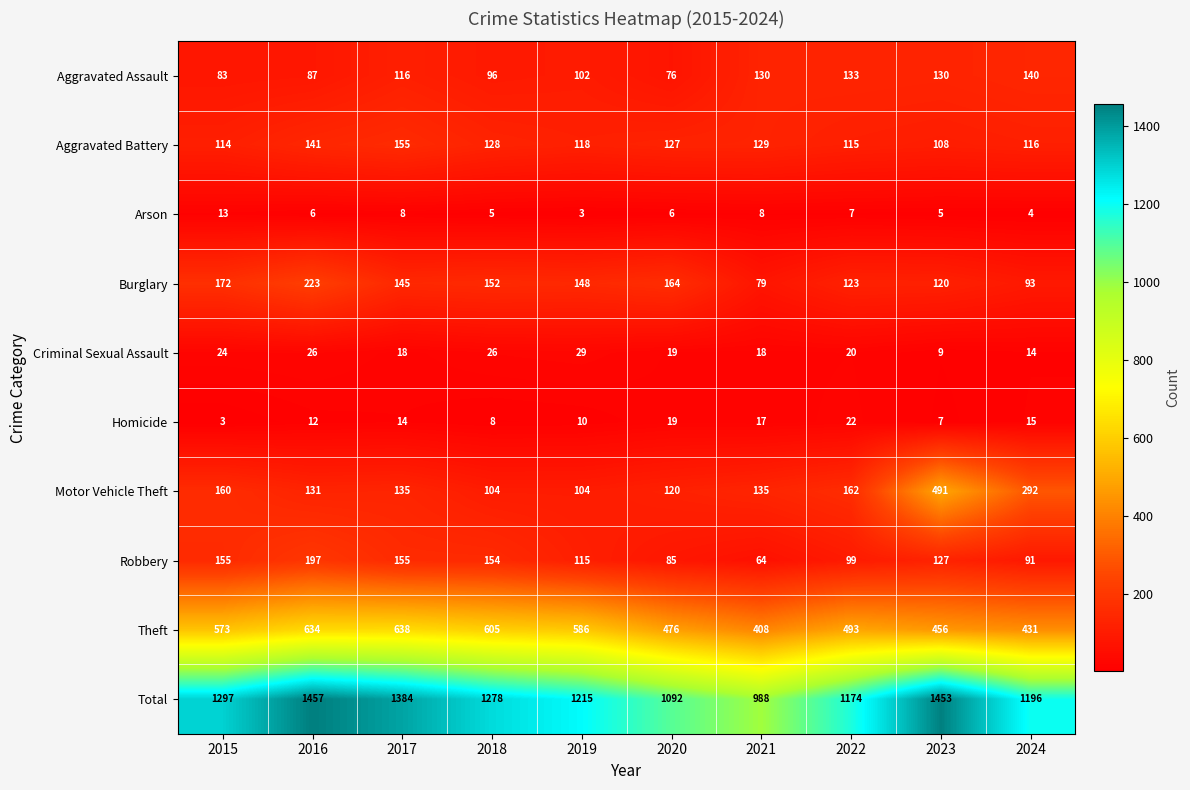

Where is Robbery nearest to the value 130?

2023